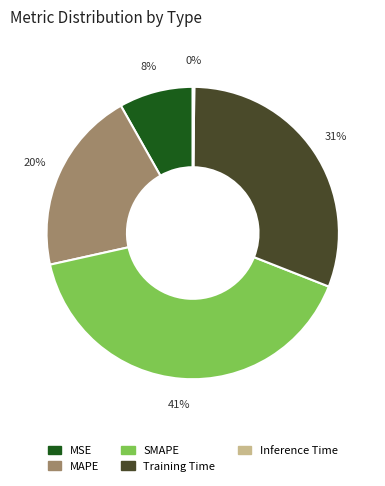

To the nearest percent, what is the combined percentage of MSE and SMAPE?

49%